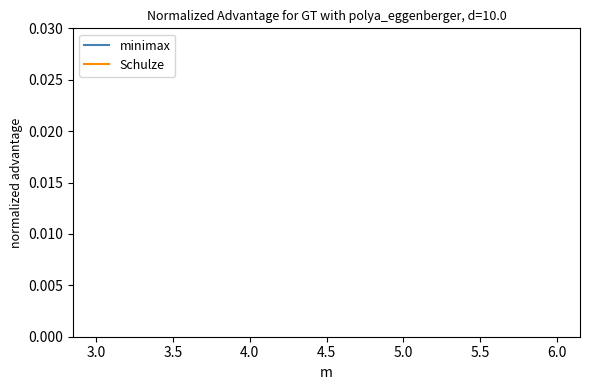

True or false: Schulze has a value of 0.4 at 6.0.

False